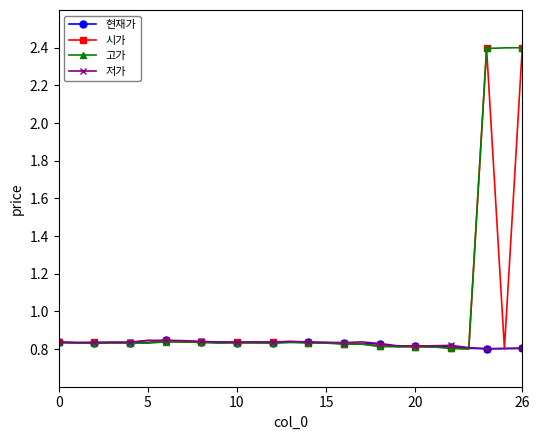

At how many categories does at least one series exceed 1?

3